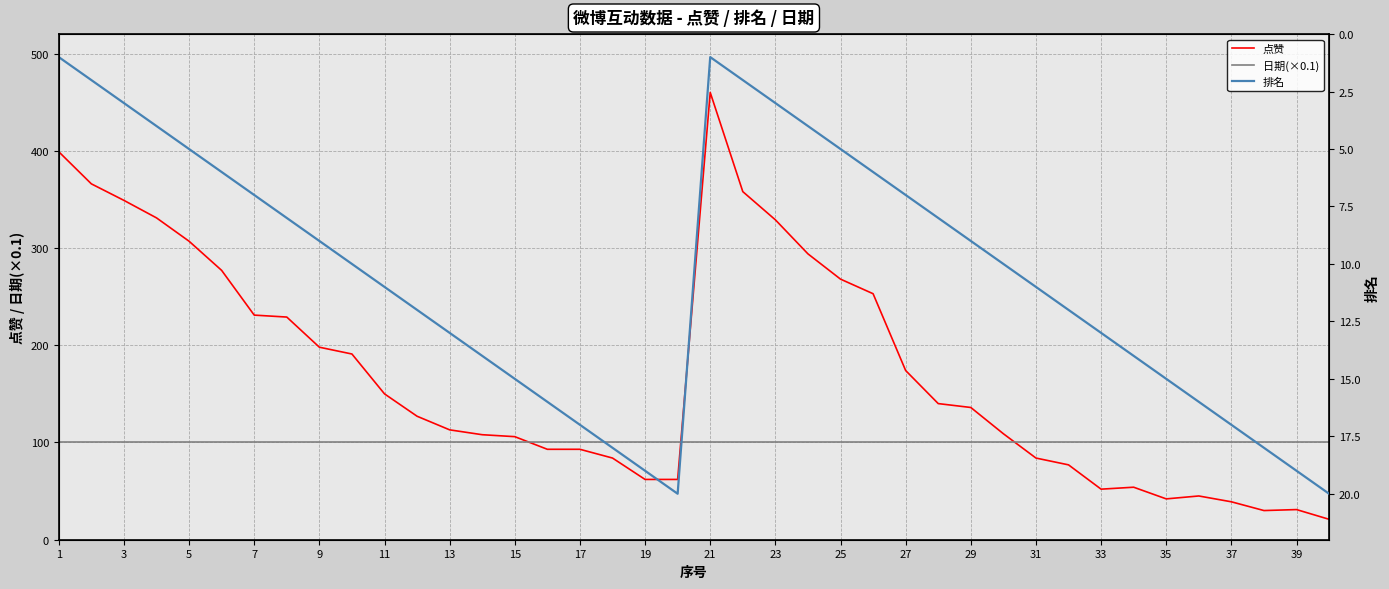

What is the highest value of the 点赞 series?

460.0